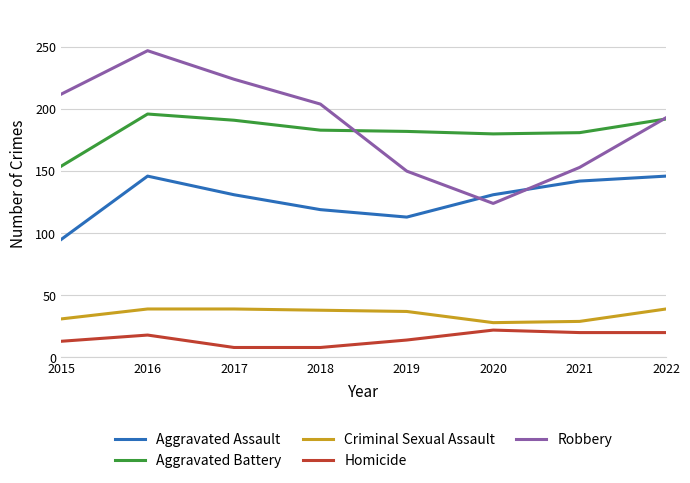

List the series in order of their peak value, lowest first.

Homicide, Criminal Sexual Assault, Aggravated Assault, Aggravated Battery, Robbery